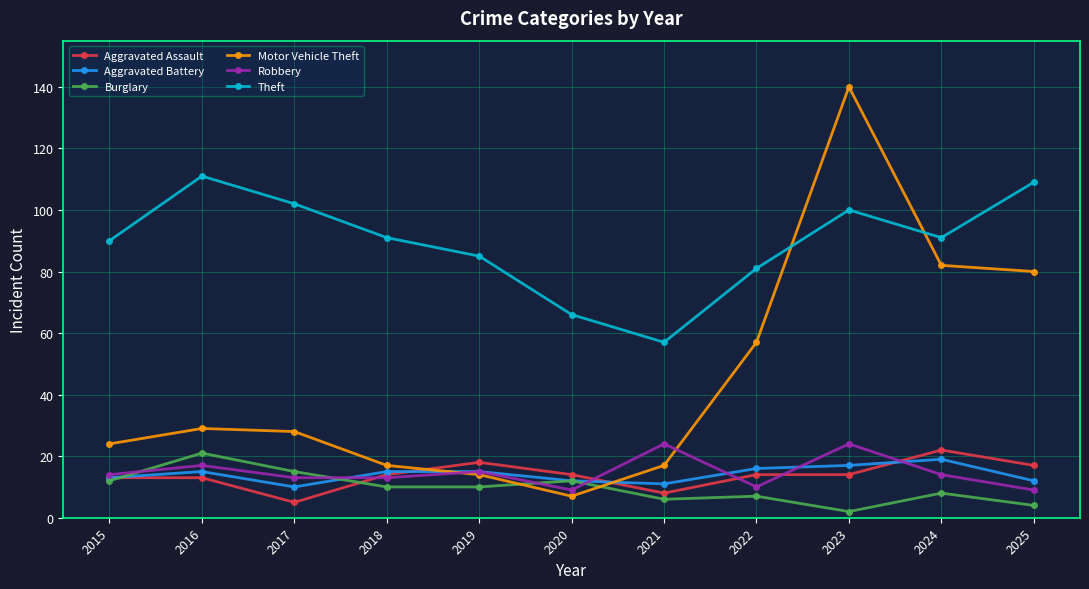

Is the value of Aggravated Battery at 2024 greater than the value of Burglary at 2018?

Yes